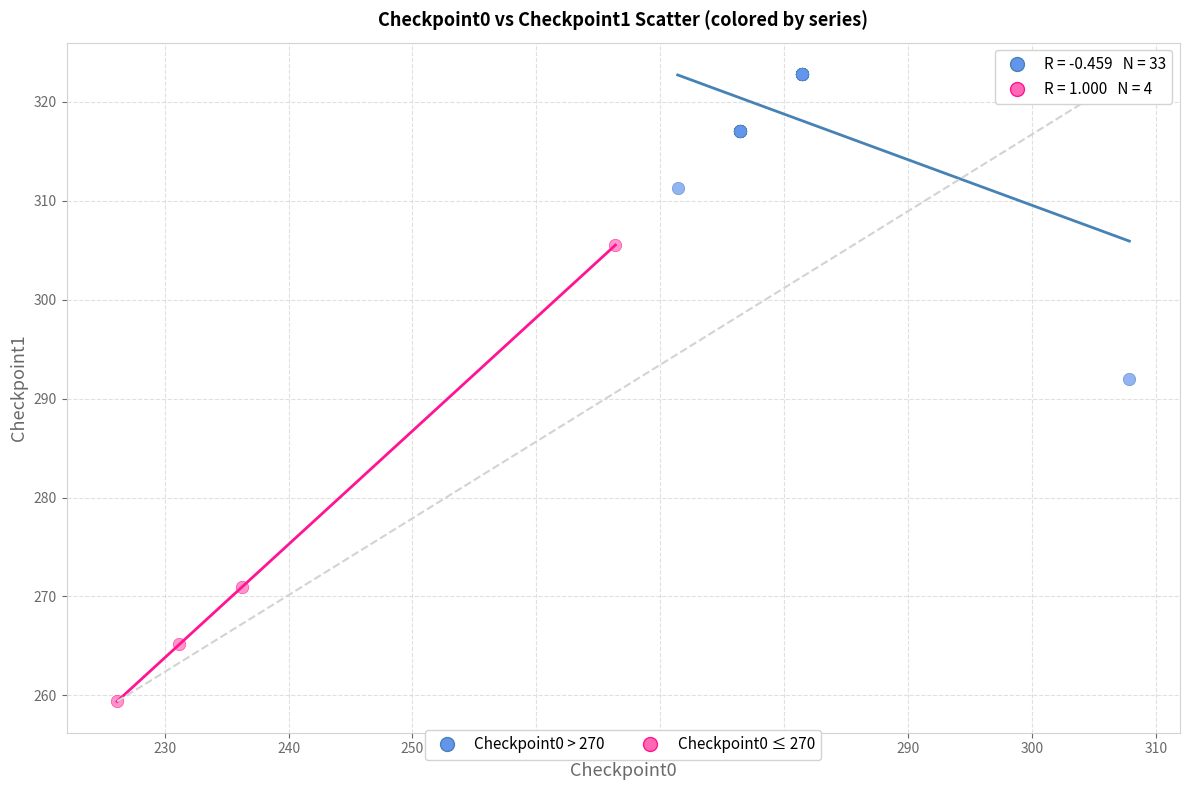

What are all the series names shown in the legend?

Checkpoint0 > 270, Checkpoint0 ≤ 270